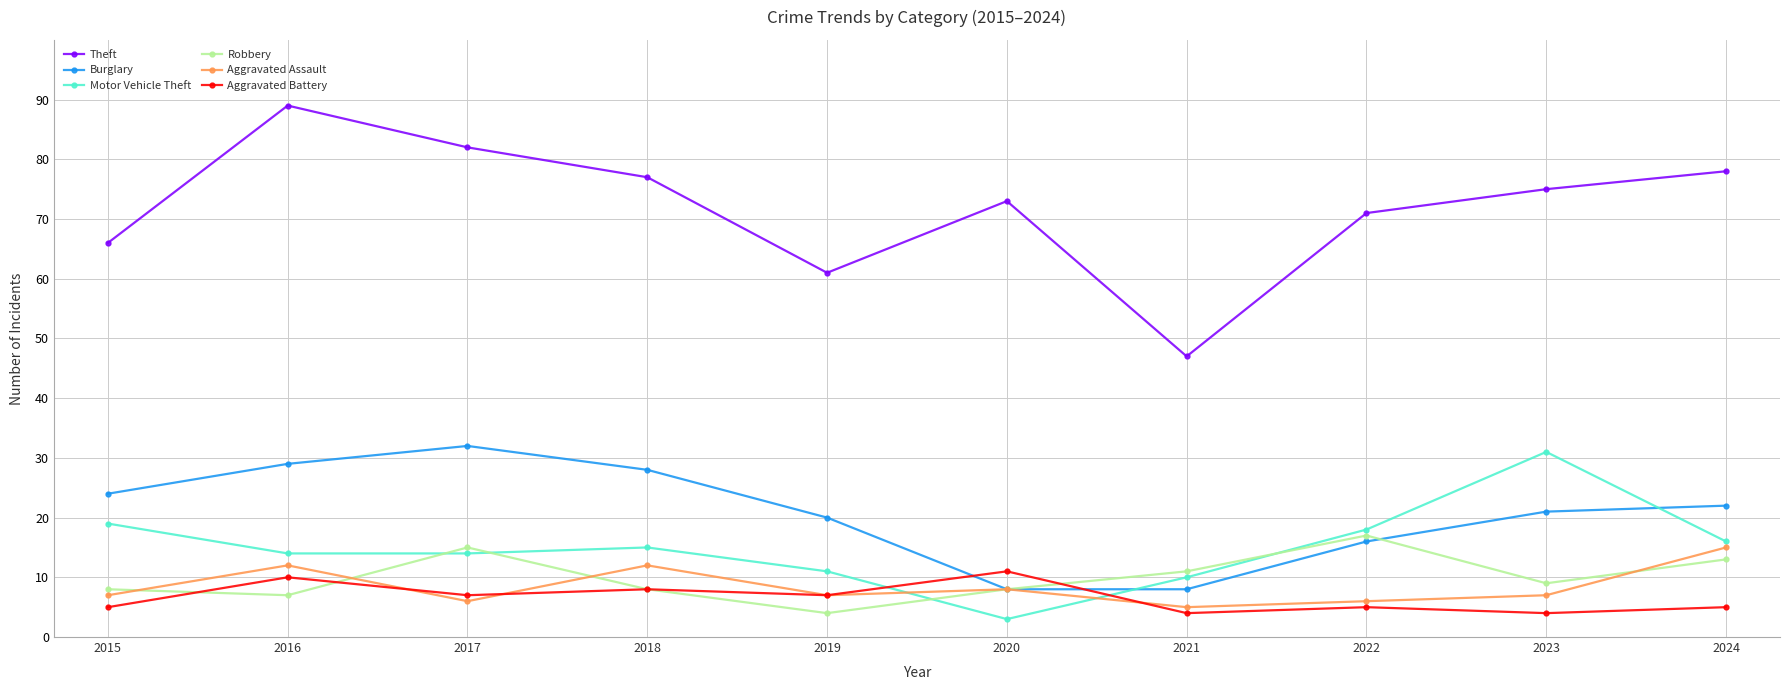

What is the difference between the second highest and minimum values in the Robbery series?

11